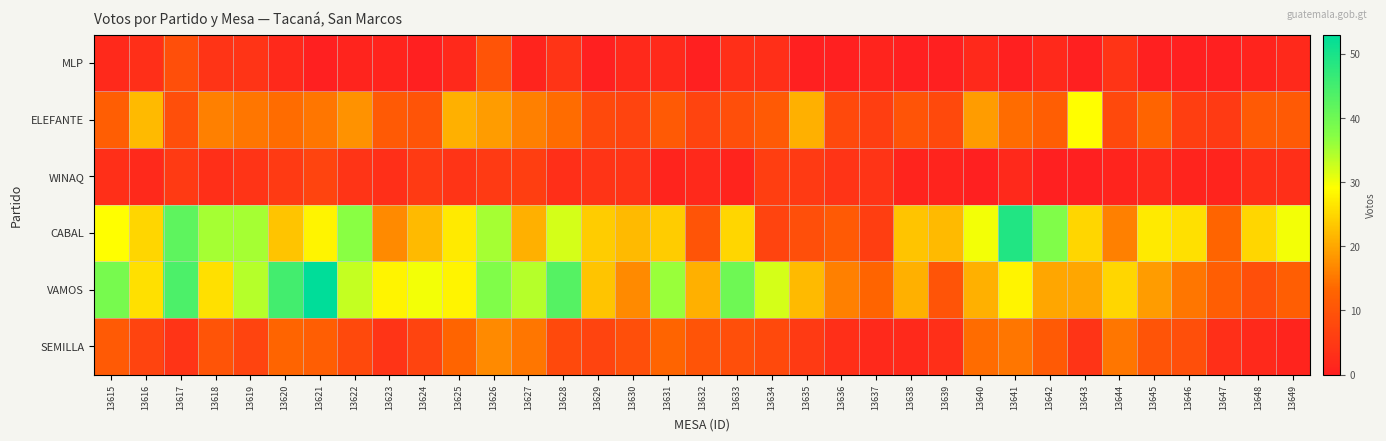

At which category does the chart reach its minimum across all series?

13621